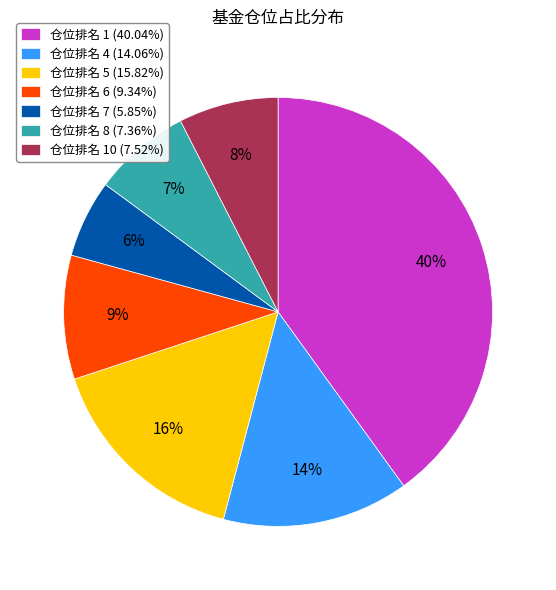

To the nearest percent, what is the average slice percentage?

14%